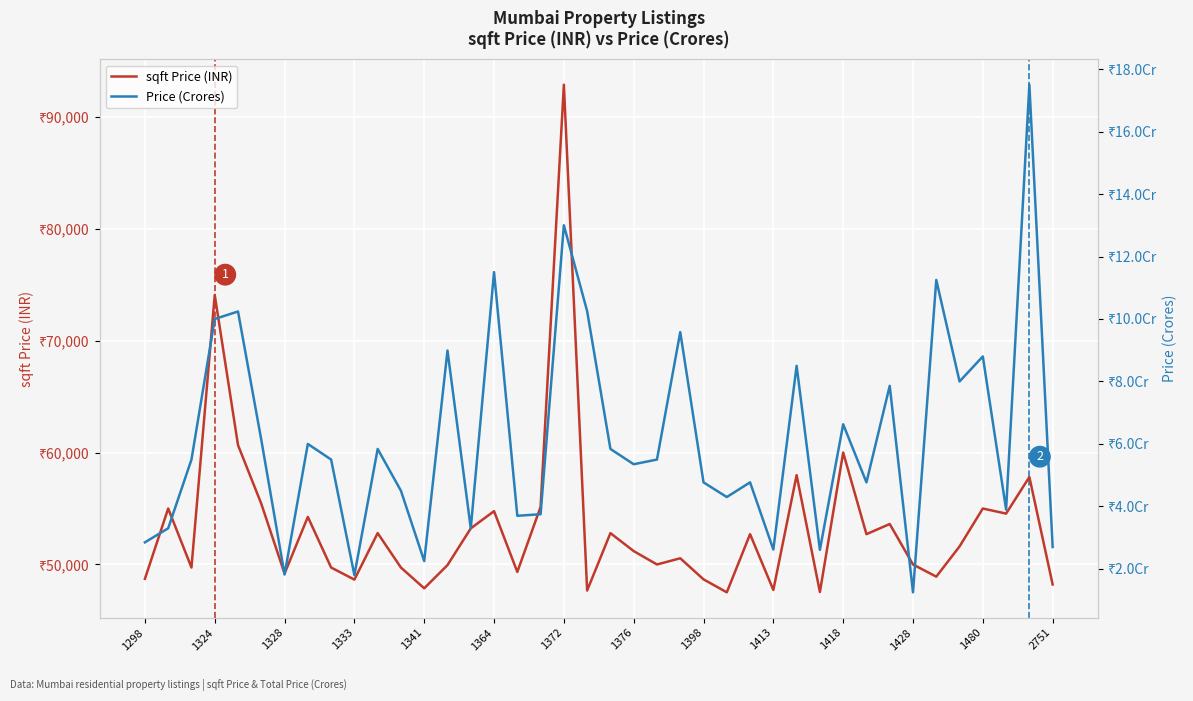

List the series in order of their overall mean, highest first.

sqft Price (INR), Price (Crores)